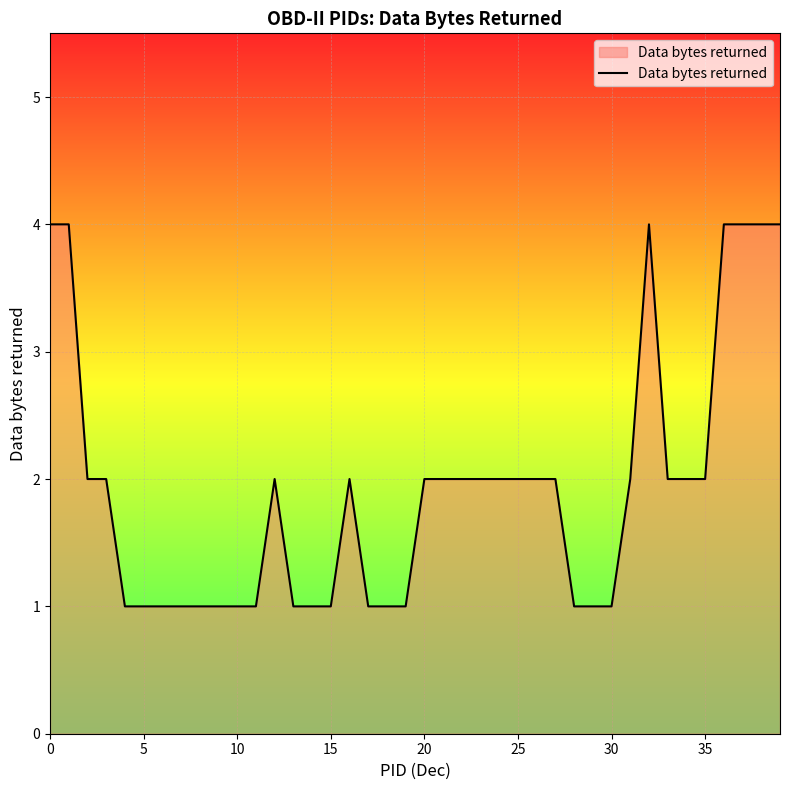

What is the minimum value shown in the chart?

1